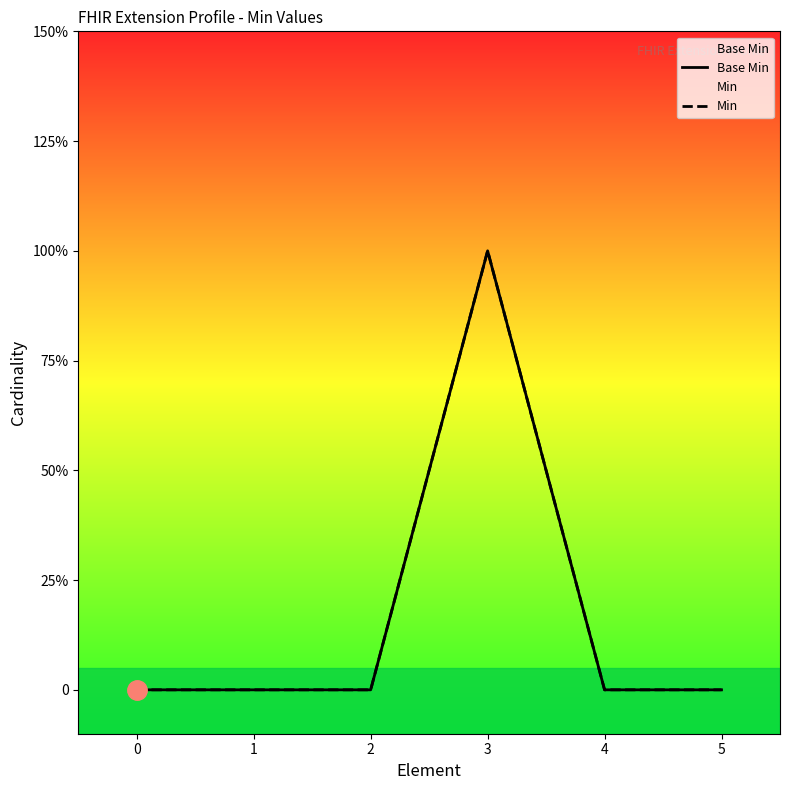

Which series has the largest total across all categories?

Base Min